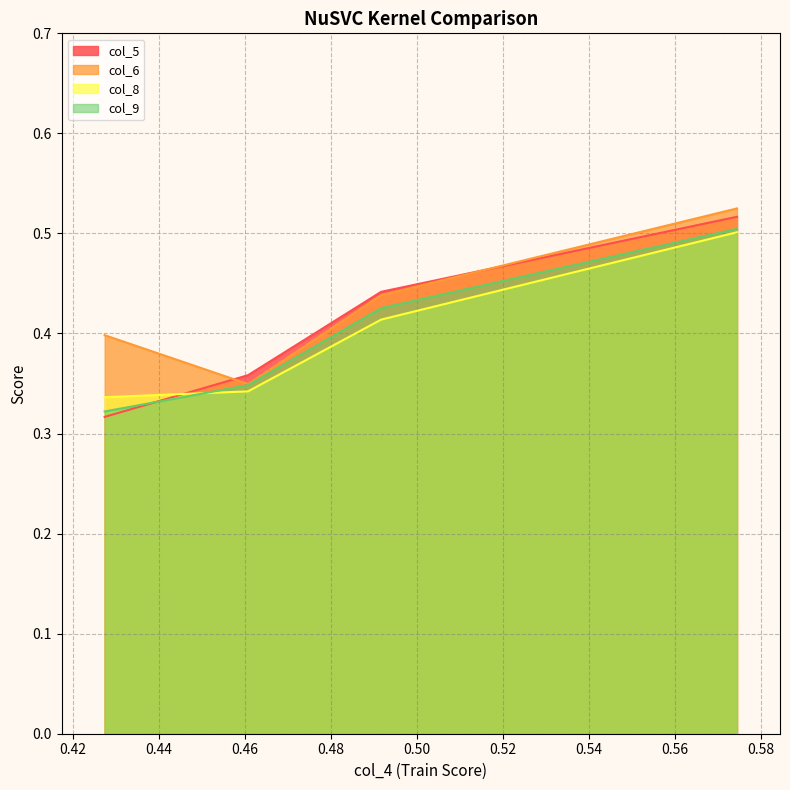

What are all the series names shown in the legend?

col_5, col_6, col_8, col_9